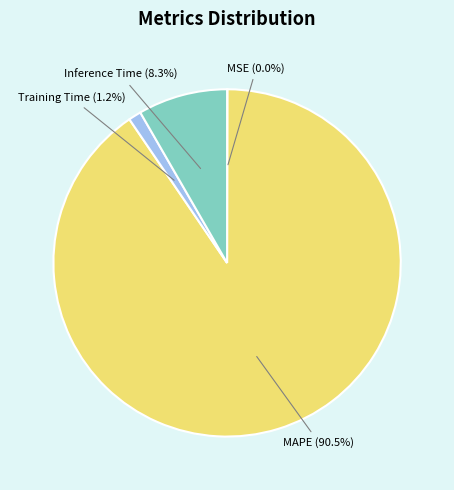

Between Inference Time and Training Time, which is larger?

Inference Time